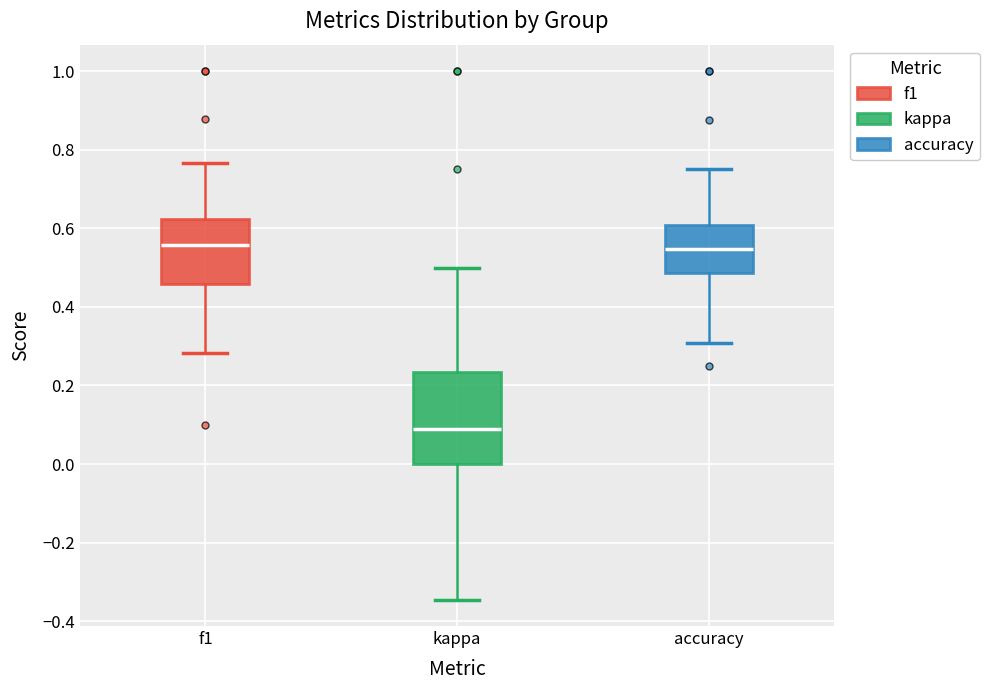

Where is the lower edge of the box for accuracy on the y-axis? The values are not printed on the chart, so give them approximately, as read against the axis.

0.48